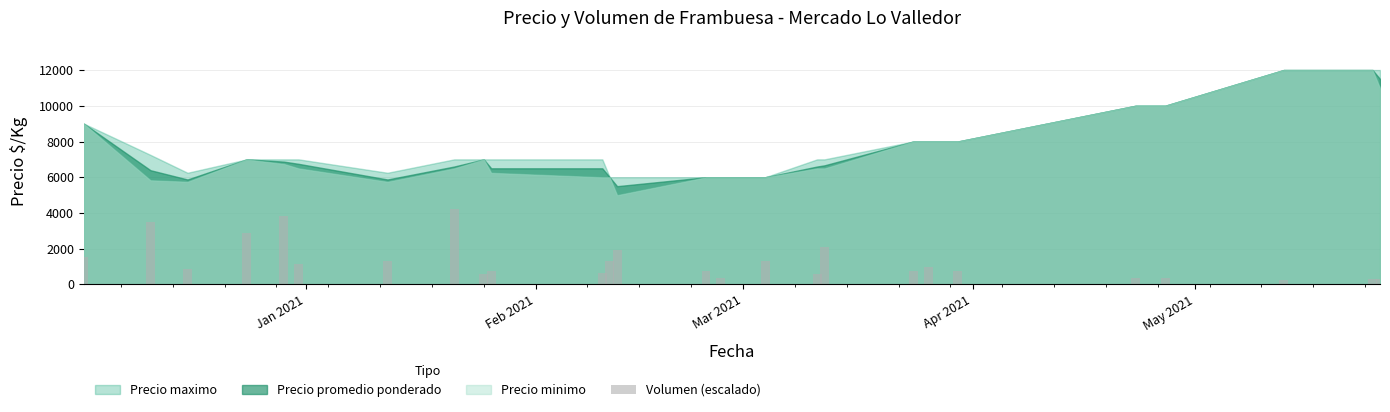

What is the sum of all values?

33619.1